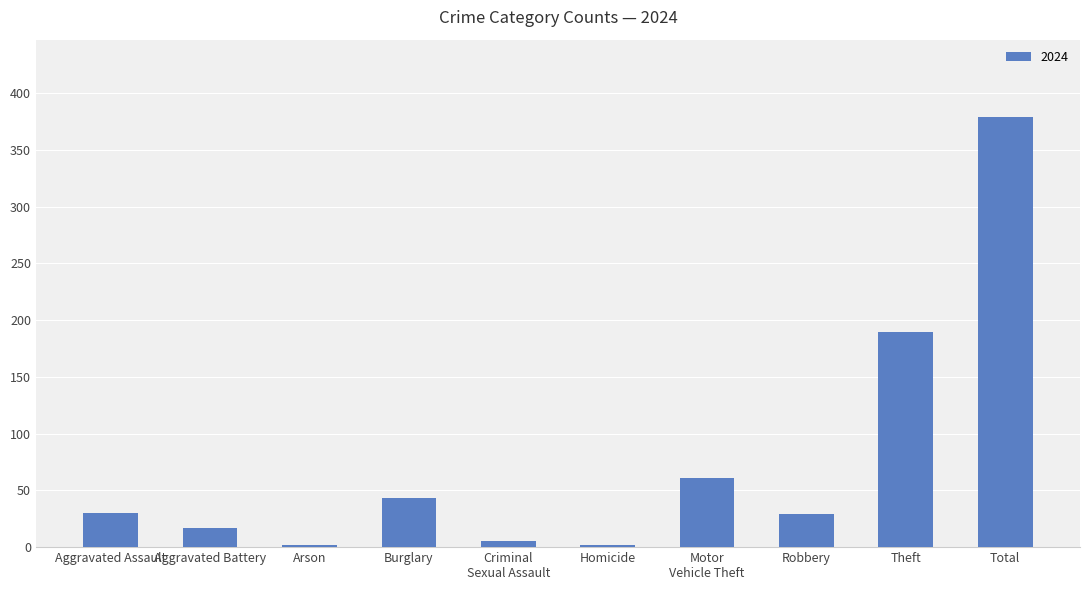

True or false: the data shows 127 at Total.

False